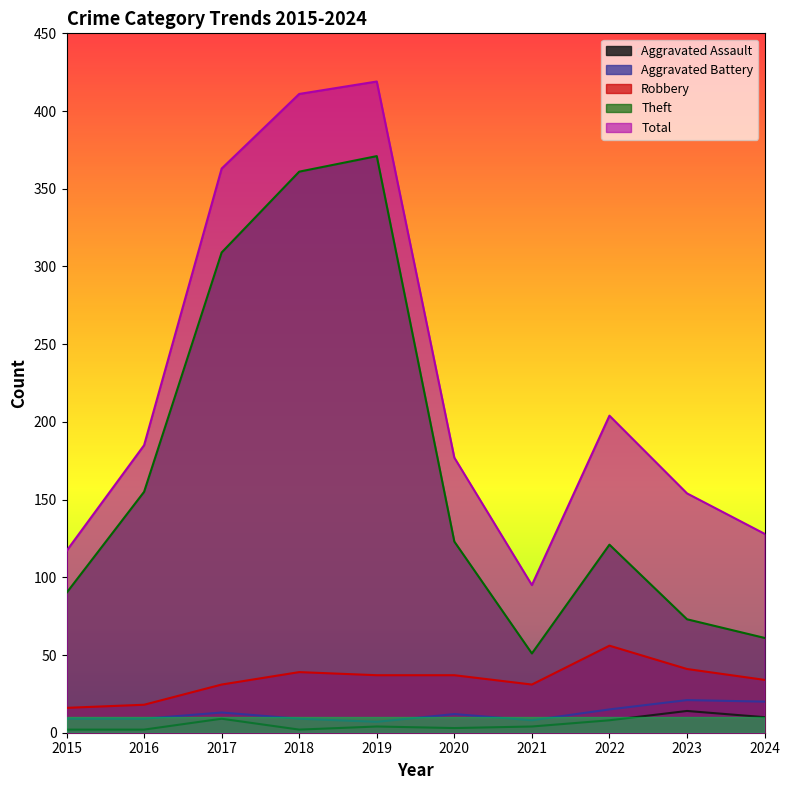

What is the difference between the highest and lowest values at 2020?

174